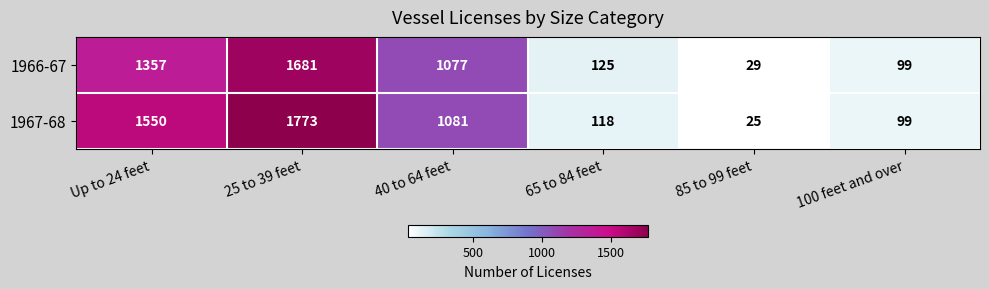

The 1967-68 series shows 459 at 25 to 39 feet. True or false?

False